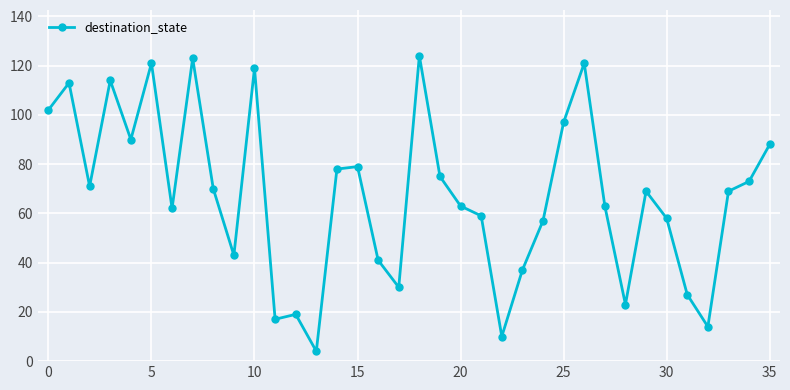

Does the chart display data point markers on the line(s)?

Yes